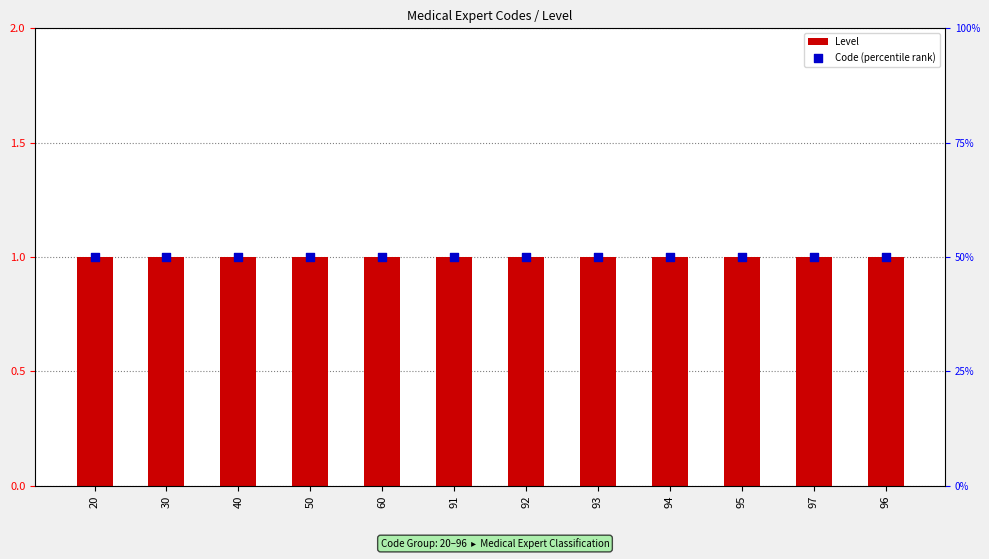

Which series has the widest spread of Y values?

Level